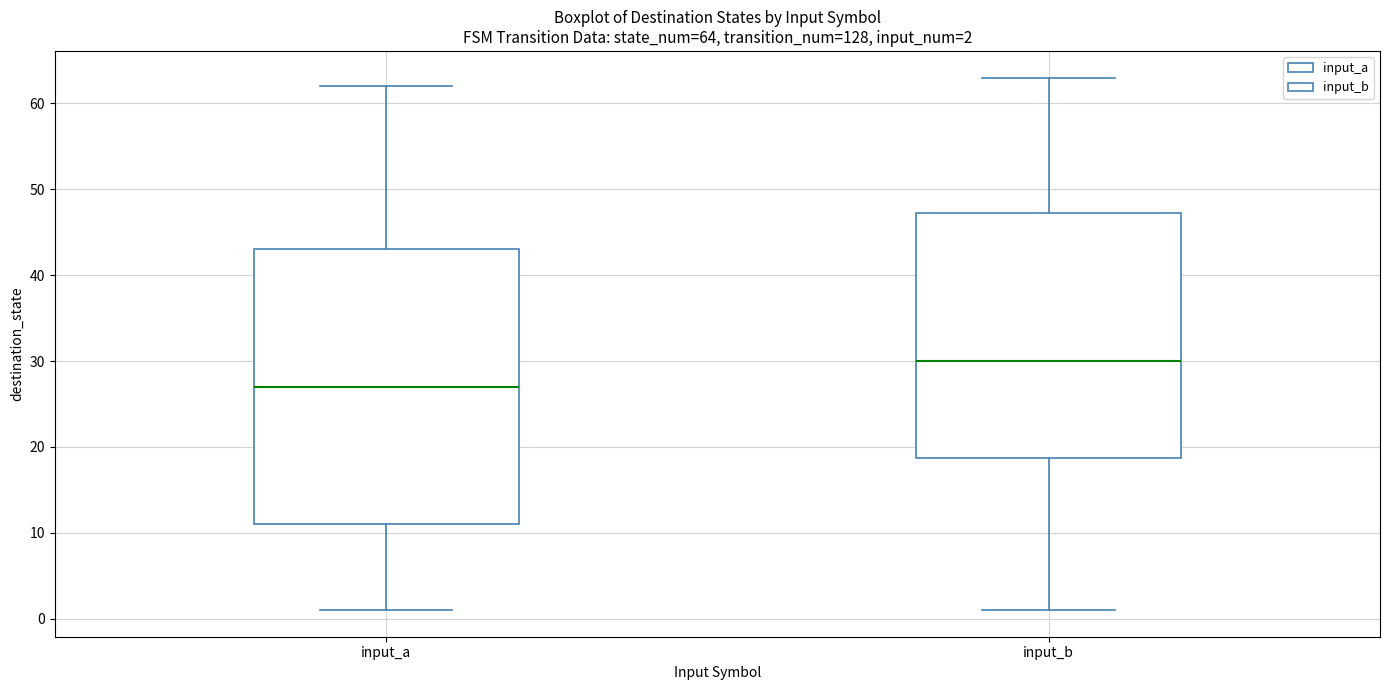

Comparing the boxes themselves (not the whiskers), which one is the tallest?

input_a